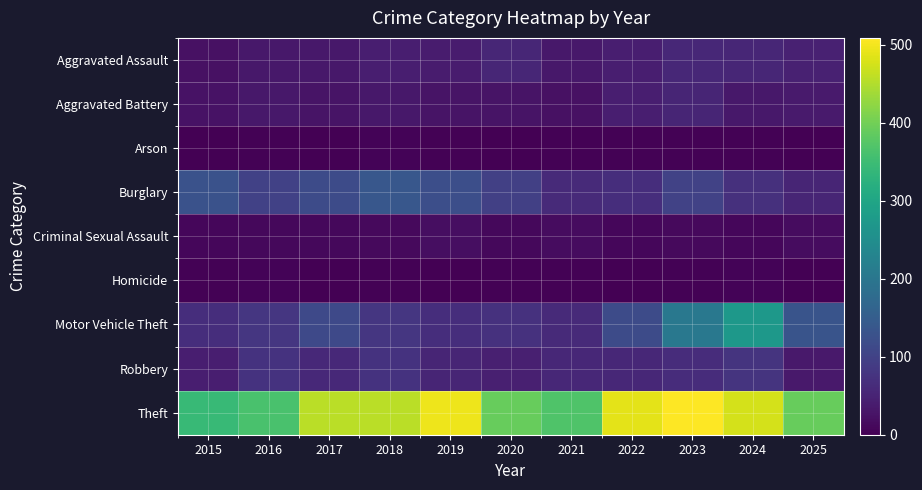

Reading right to left, extract all data points from this chart.

Aggravated Assault: 2025=46	2024=55	2023=56	2022=43	2021=32	2020=55	2019=39	2018=42	2017=32	2016=32	2015=22
Aggravated Battery: 2025=37	2024=32	2023=52	2022=43	2021=22	2020=27	2019=27	2018=33	2017=26	2016=32	2015=25
Arson: 2025=0	2024=3	2023=3	2022=3	2021=3	2020=0	2019=2	2018=4	2017=1	2016=2	2015=1
Burglary: 2025=52	2024=71	2023=100	2022=66	2021=60	2020=96	2019=122	2018=138	2017=116	2016=99	2015=128
Criminal Sexual Assault: 2025=17	2024=9	2023=13	2022=9	2021=17	2020=11	2019=18	2018=12	2017=11	2016=11	2015=9
Homicide: 2025=1	2024=4	2023=3	2022=1	2021=2	2020=2	2019=1	2018=2	2017=1	2016=5	2015=2
Motor Vehicle Theft: 2025=133	2024=271	2023=204	2022=116	2021=61	2020=72	2019=67	2018=80	2017=112	2016=80	2015=66
Robbery: 2025=35	2024=77	2023=65	2022=56	2021=56	2020=45	2019=53	2018=74	2017=59	2016=74	2015=43
Theft: 2025=390	2024=477	2023=509	2022=488	2021=368	2020=391	2019=496	2018=457	2017=456	2016=363	2015=342